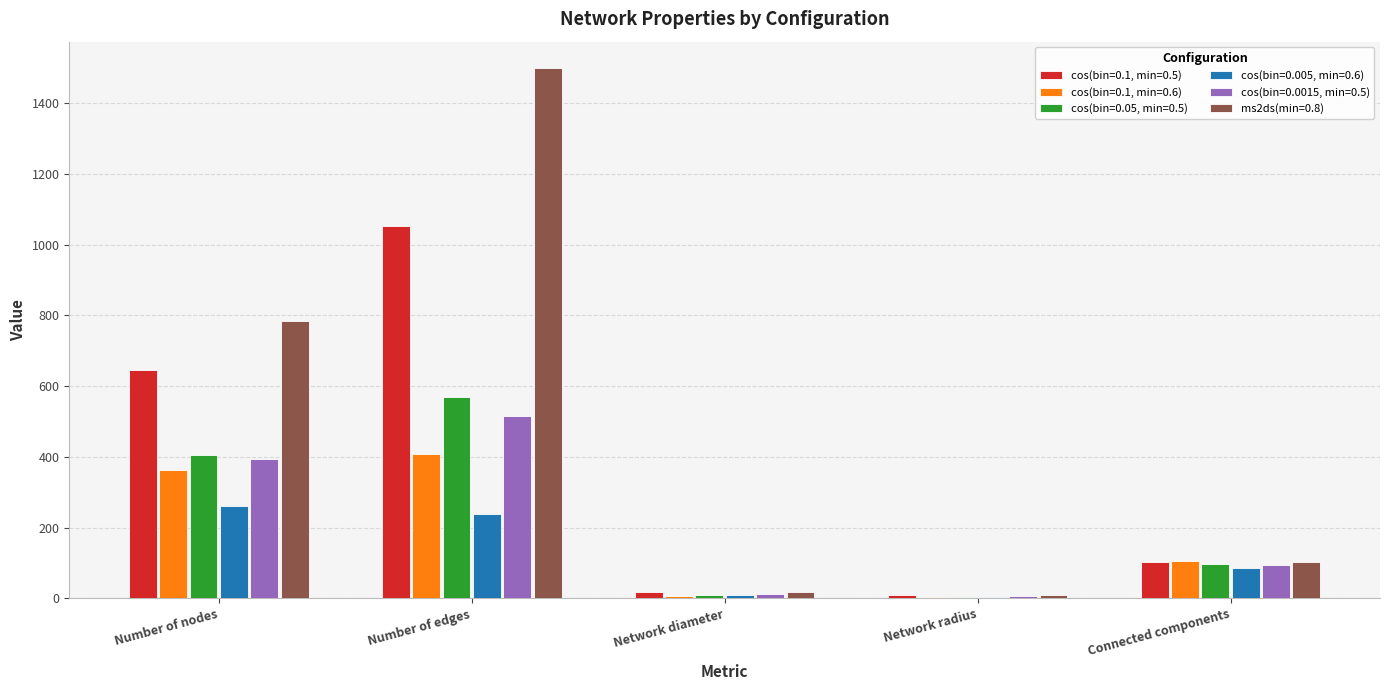

What is the average value of the cos(bin=0.05, min=0.5) series?

217